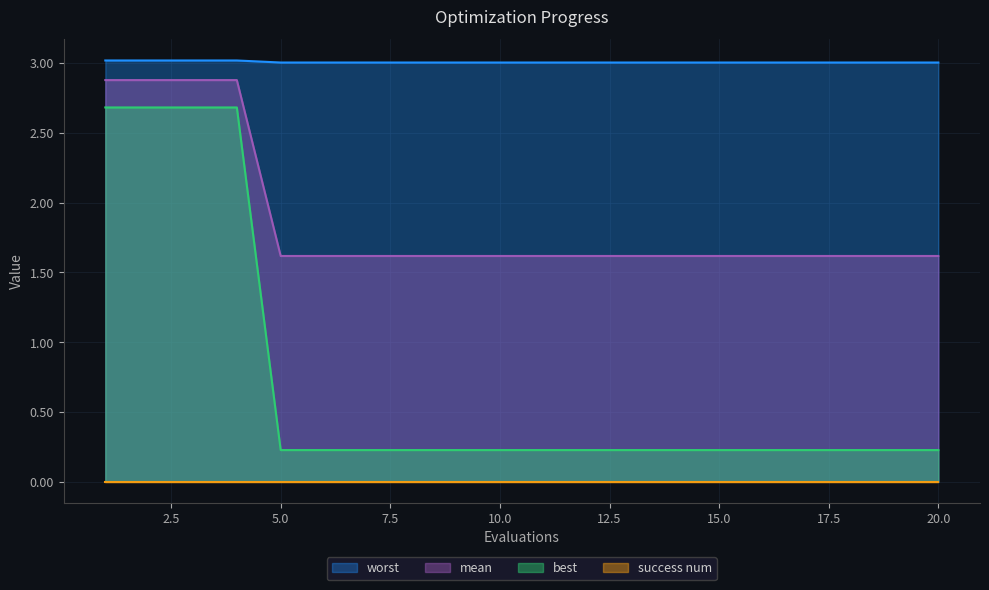

What is the spread (max minus min) of values at 2?

0.3